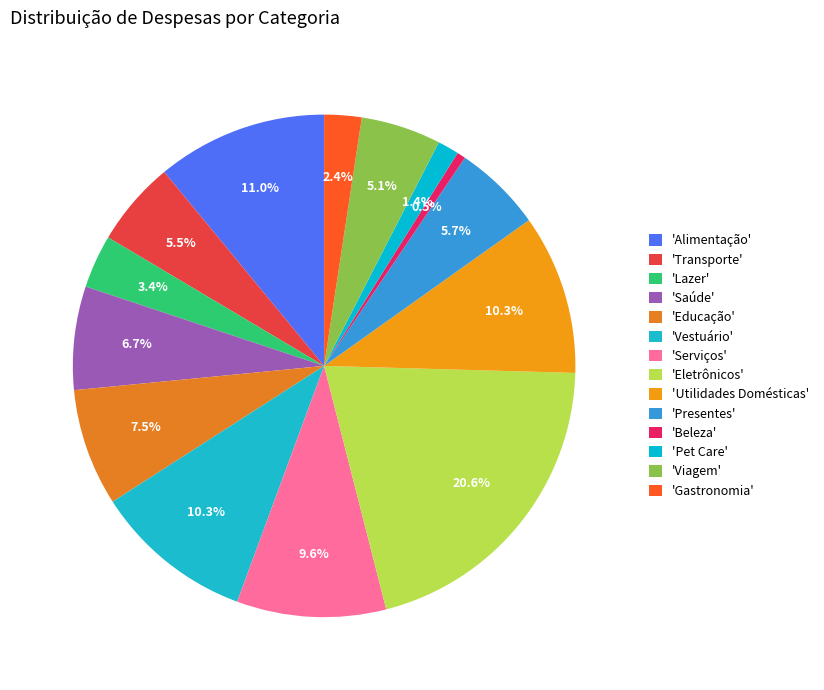

How many segments does this pie chart have?

14